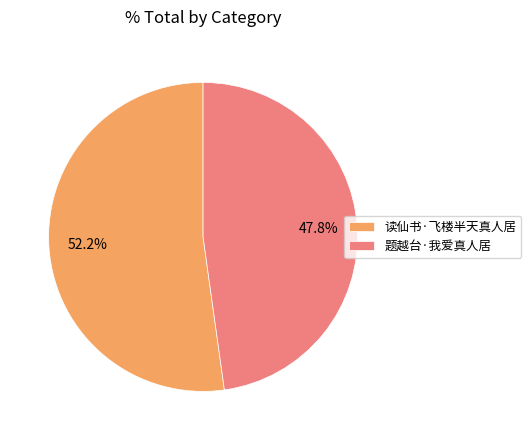

Which slice is the largest?

读仙书·飞楼半天真人居